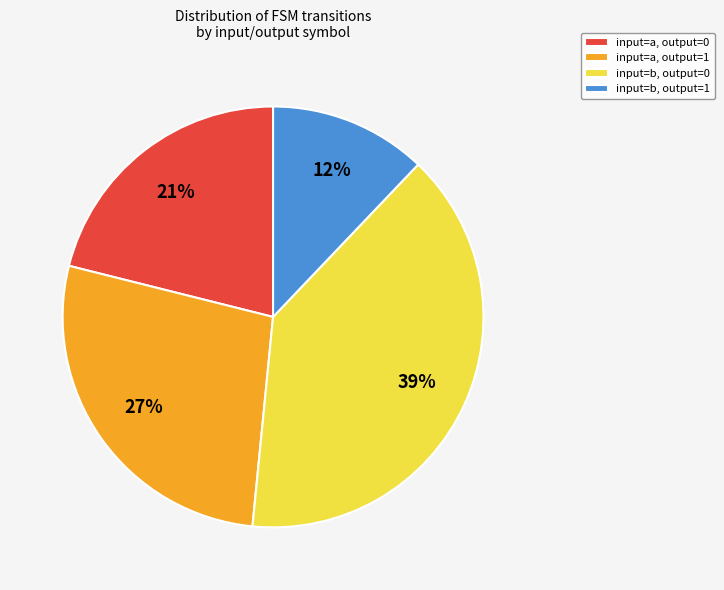

What is the ratio of the value at input=b, output=0 to the value at input=a, output=1?

1.4